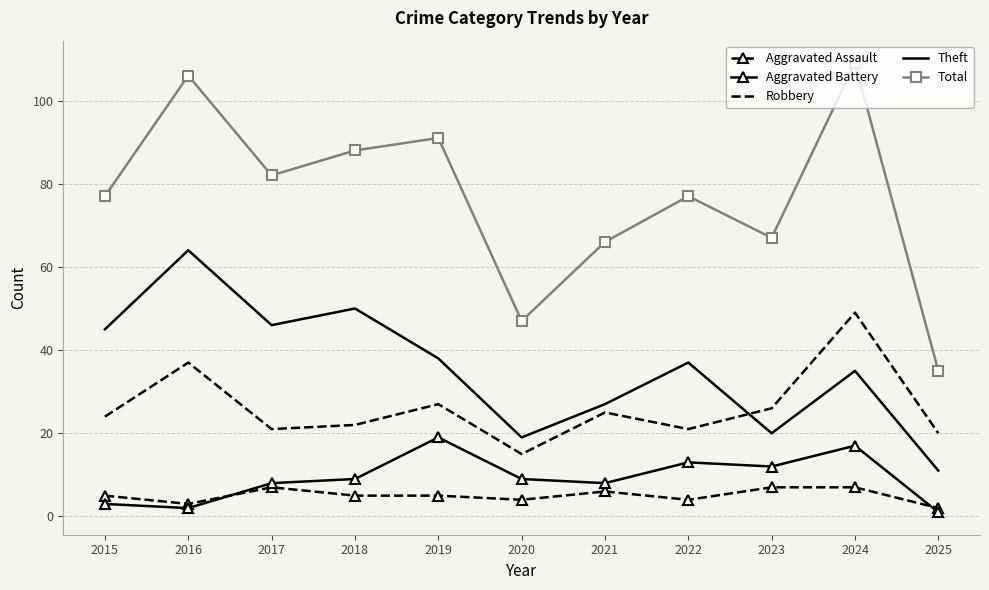

At how many categories does at least one series exceed 48?

9